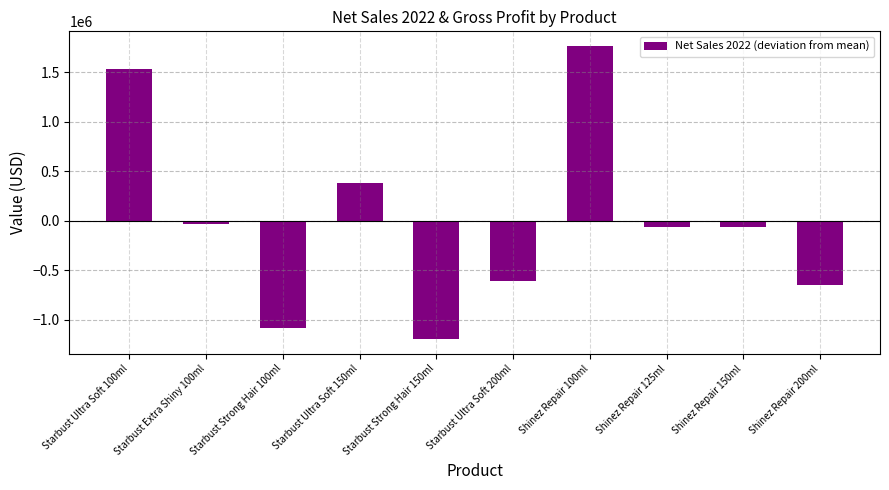

Is it true that the value at Starbust Strong Hair 100ml is -1076740.3?

True